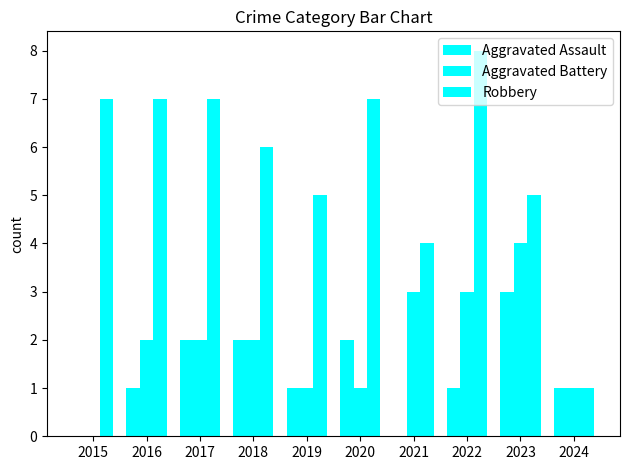

Reading left to right, extract all data points from this chart.

Aggravated Assault: 0	1	2	2	1	2	0	1	3	1
Aggravated Battery: 0	2	2	2	1	1	3	3	4	1
Robbery: 7	7	7	6	5	7	4	8	5	1